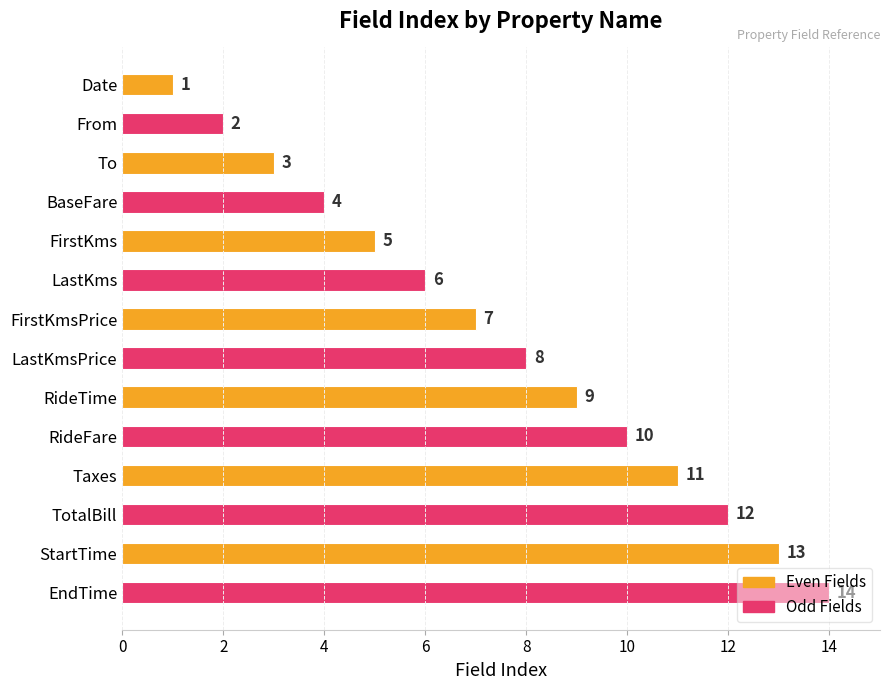

How many categories are shown in the chart?

14